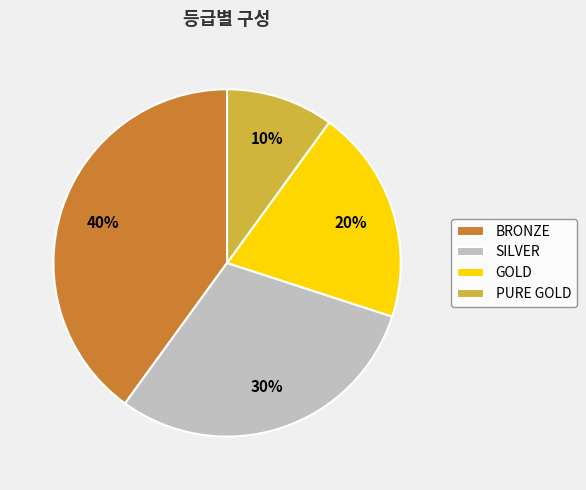

Which slice is the smallest?

PURE GOLD